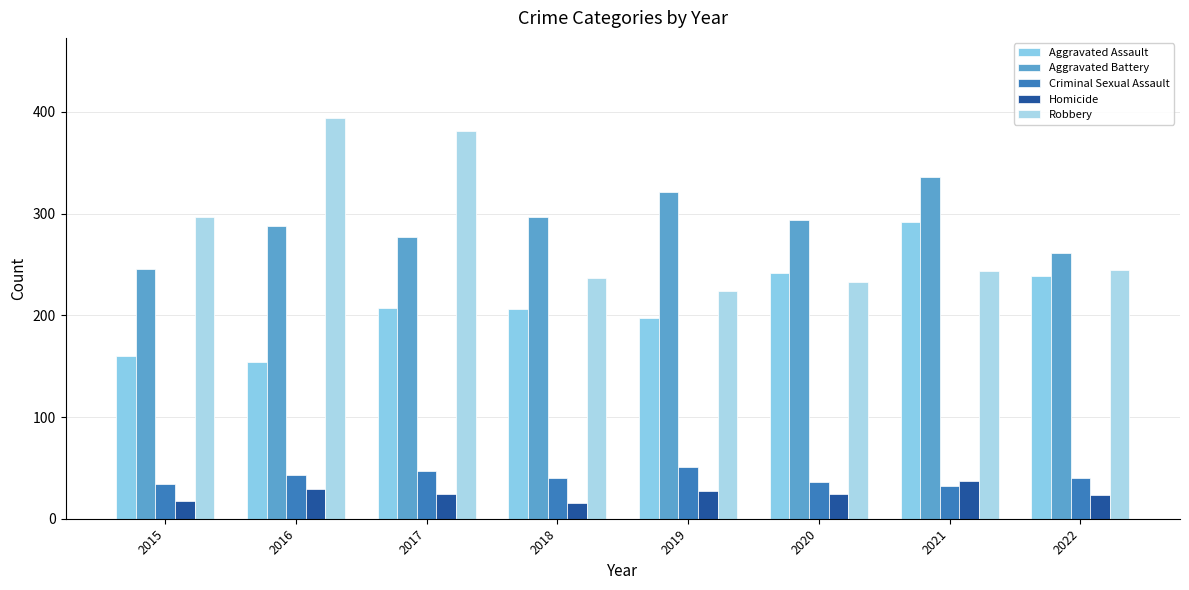

At which category is the sum across all series the highest?

2021